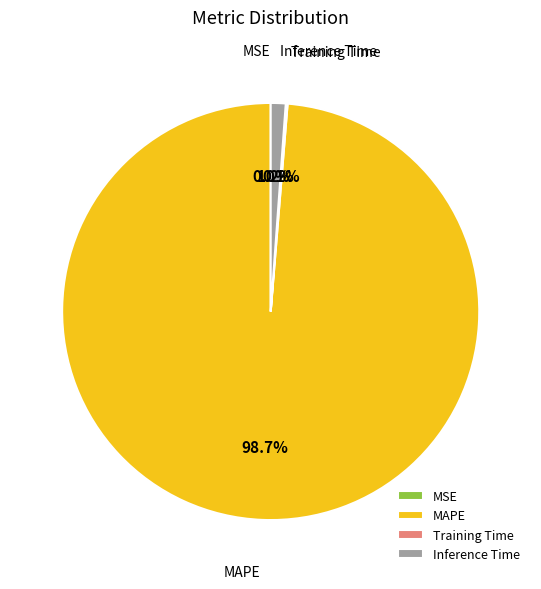

Which category has the biggest portion of the pie?

MAPE